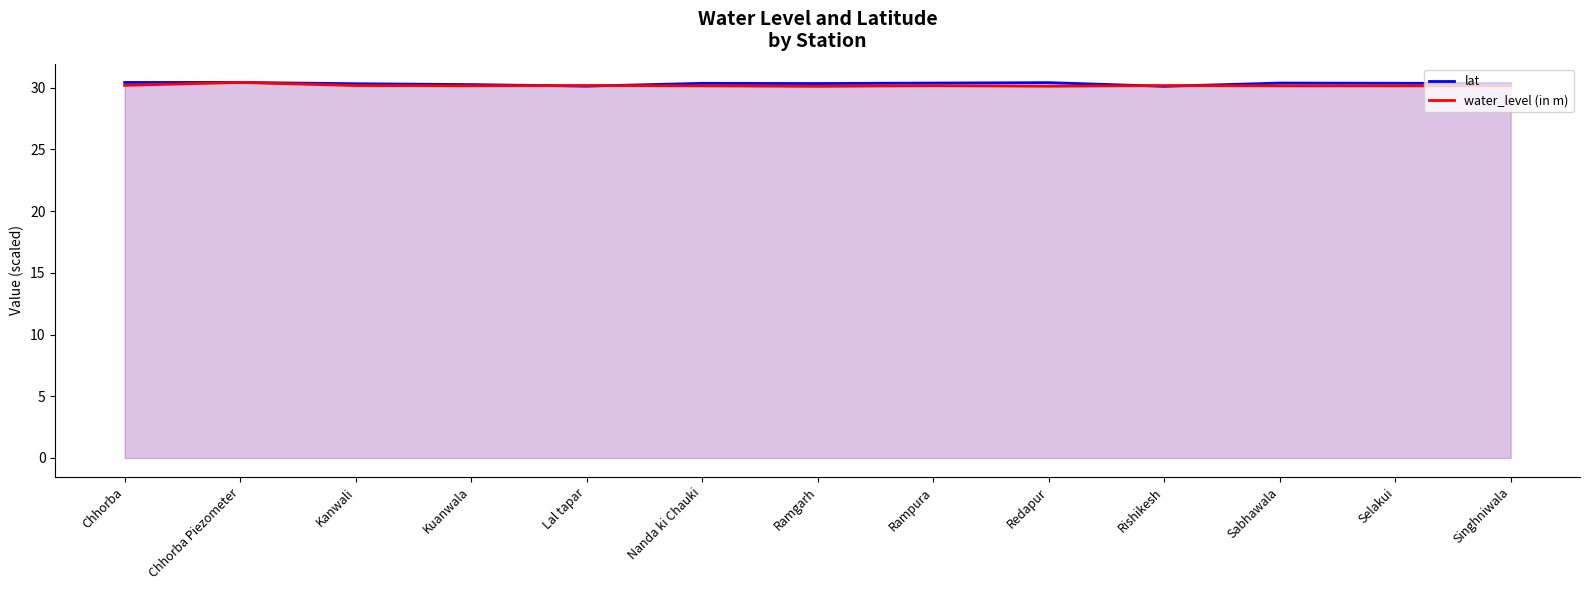

True or false: lat and water_level (in m) cross at least once.

True